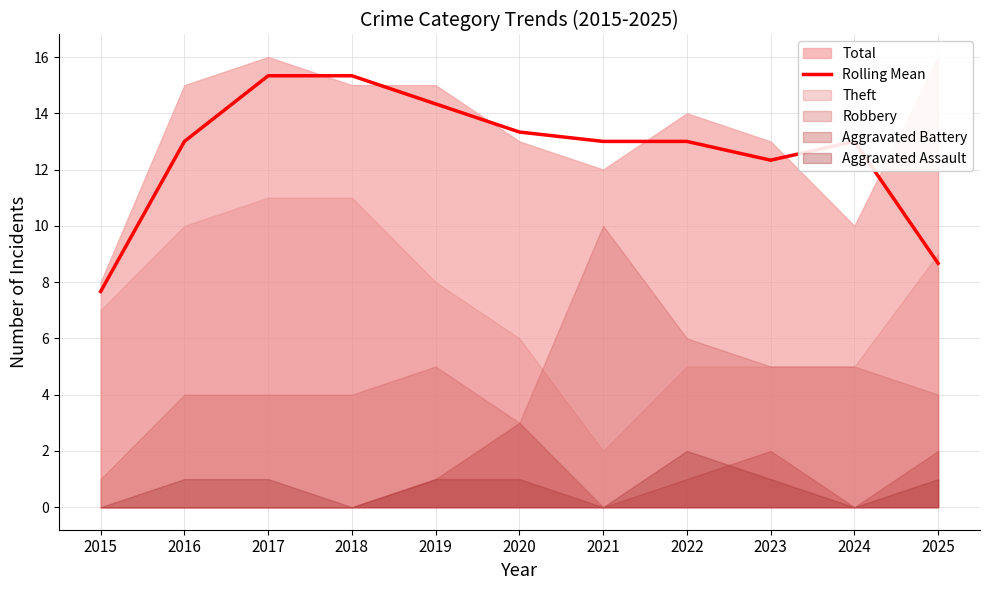

What is the lowest value of the Rolling Mean series?

7.7